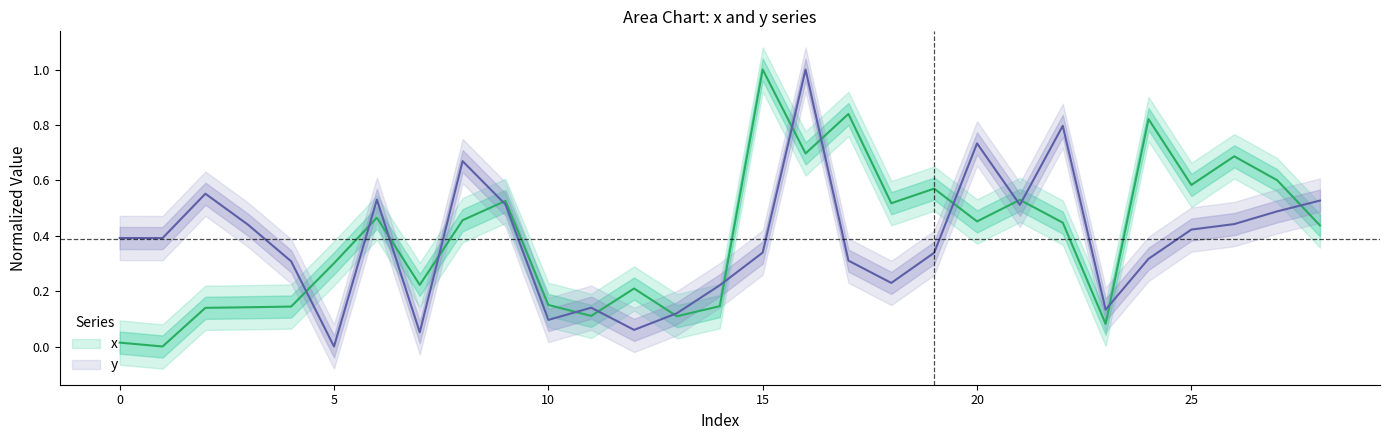

How many lines are shown in the chart?

2